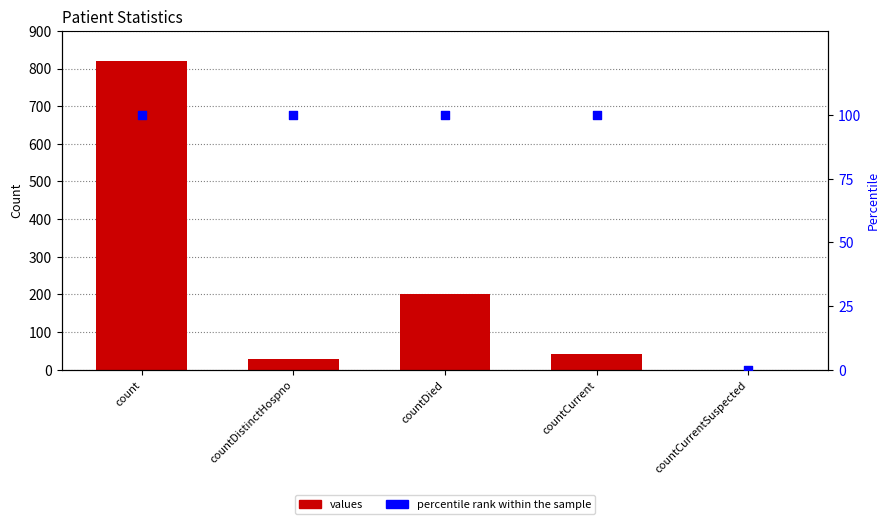

At how many categories does at least one series exceed 640?

1